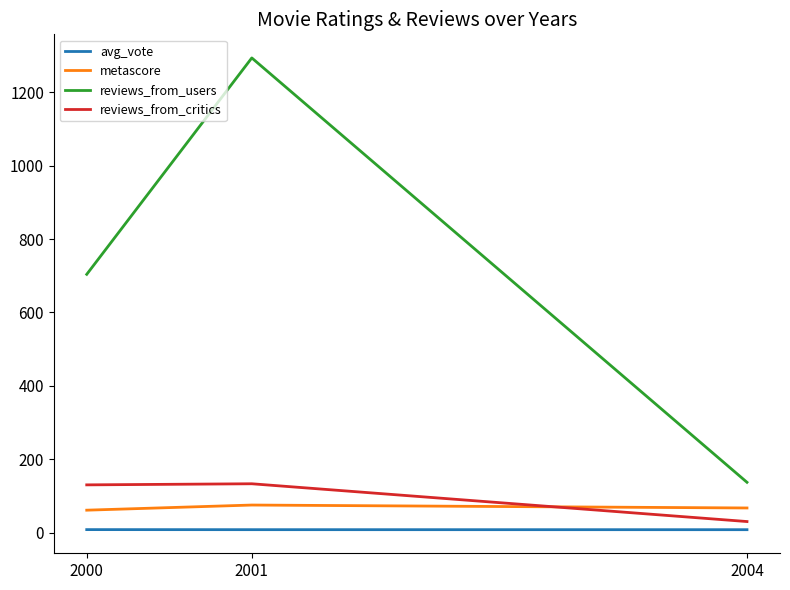

What is the maximum value shown in the chart?

1294.0